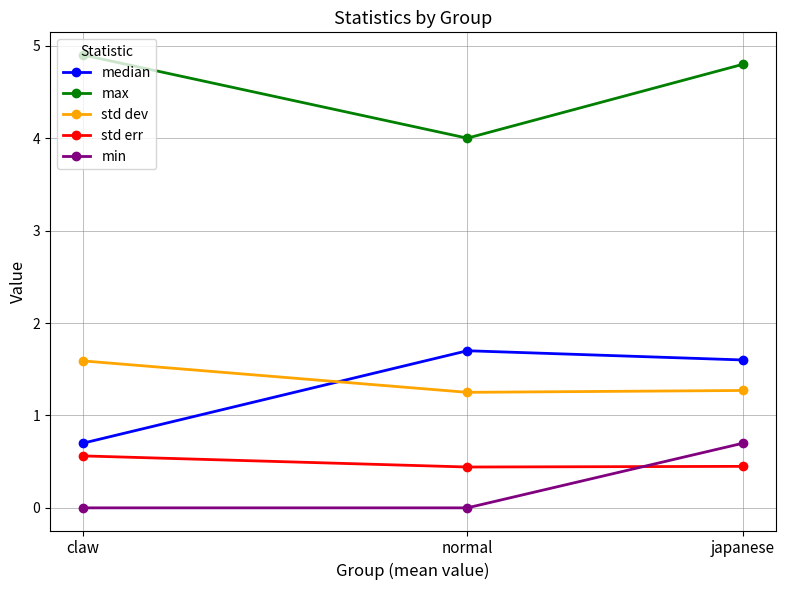

At how many categories does at least one series exceed 1?

3